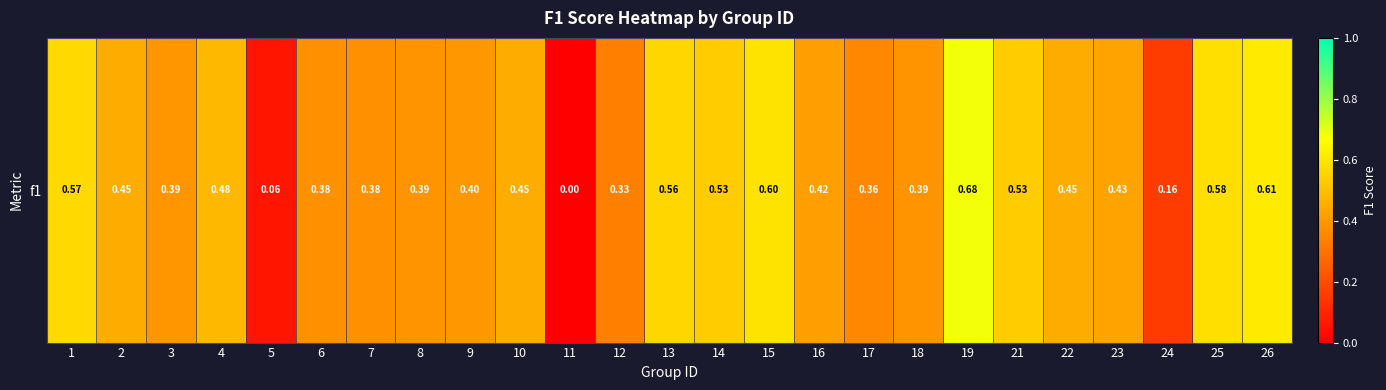

Reading left to right, list all the values displayed in this chart.

1=0.6	2=0.5	3=0.4	4=0.5	5=0.1	6=0.4	7=0.4	8=0.4	9=0.4	10=0.5	11=0.0	12=0.3	13=0.6	14=0.5	15=0.6	16=0.4	17=0.4	18=0.4	19=0.7	21=0.5	22=0.5	23=0.4	24=0.2	25=0.6	26=0.6